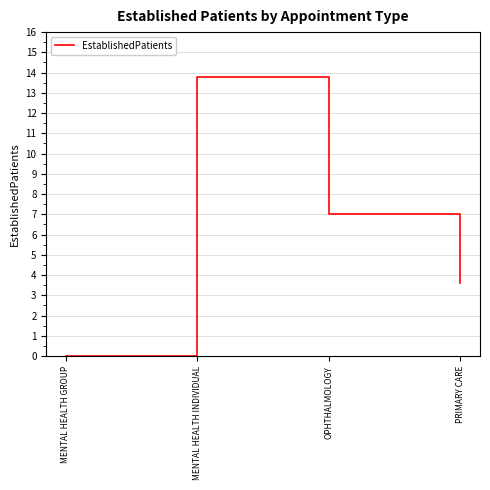

Which has a higher value, OPHTHALMOLOGY or MENTAL HEALTH GROUP?

OPHTHALMOLOGY